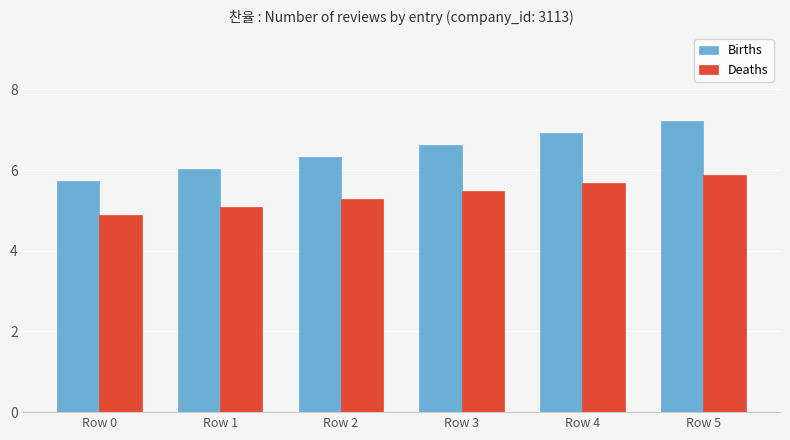

Reading left to right, what are all the values shown in this chart?

Births: Row 0=5.7	Row 1=6.0	Row 2=6.3	Row 3=6.6	Row 4=6.9	Row 5=7.2
Deaths: Row 0=4.9	Row 1=5.1	Row 2=5.3	Row 3=5.5	Row 4=5.7	Row 5=5.9